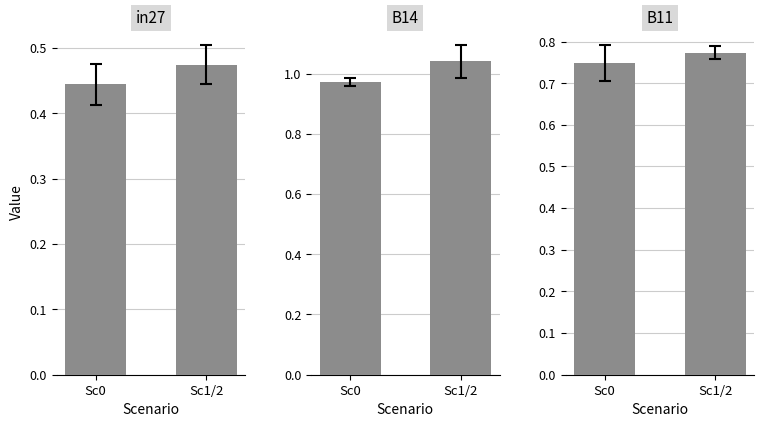

How many bars are there in total?

6